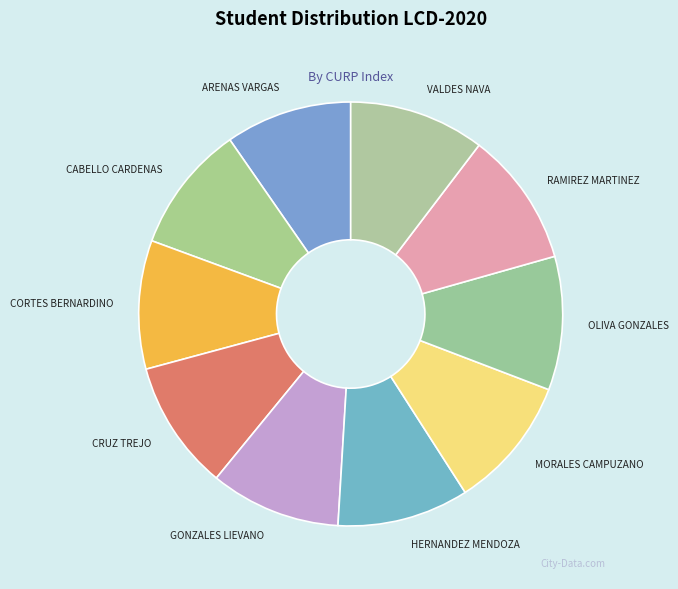

Does RAMIREZ MARTINEZ represent more than half of the total?

No